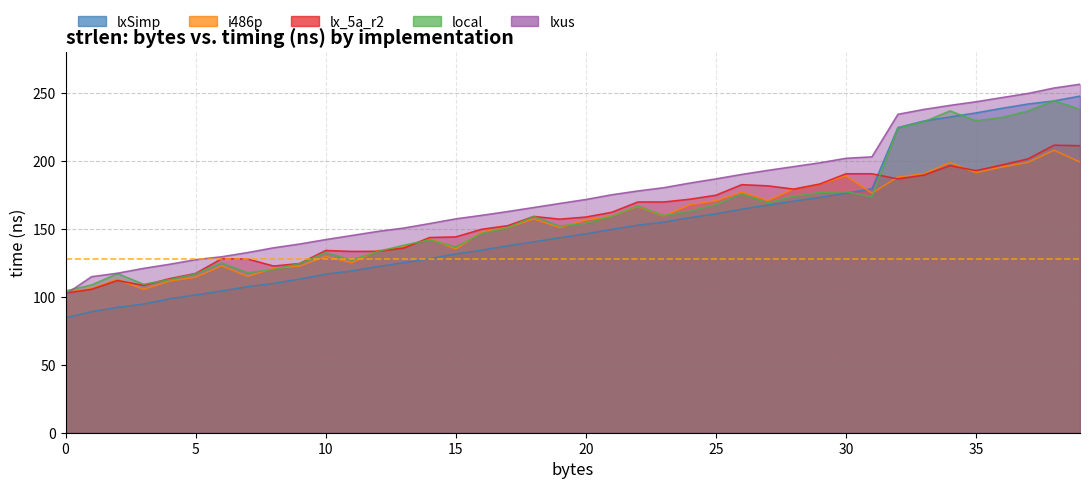

How many interior local valleys does the local series have?

9